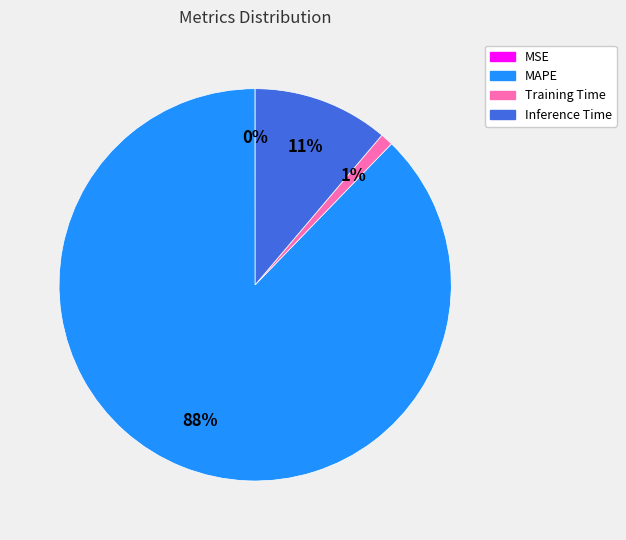

Between MAPE and Training Time, which is larger?

MAPE